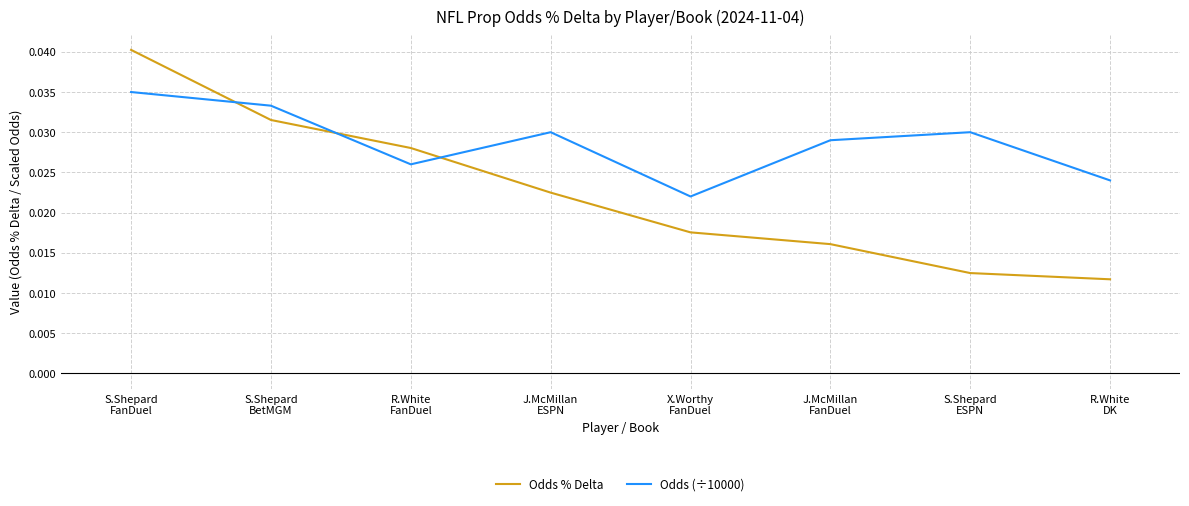

Does the chart display data point markers on the line(s)?

No